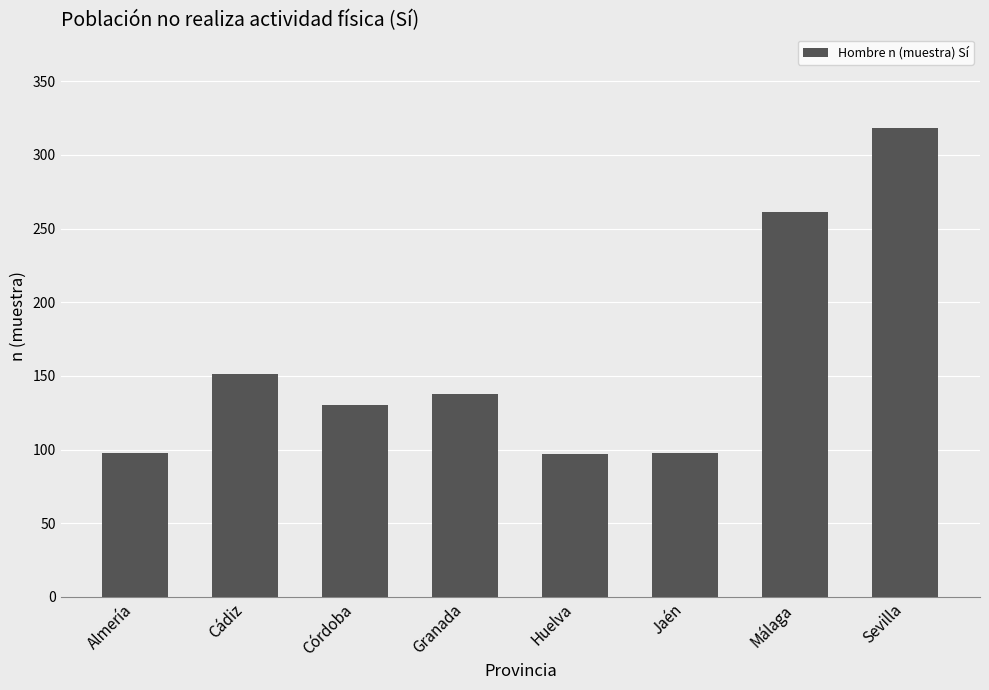

Is it true that the value at Cádiz is 87?

False